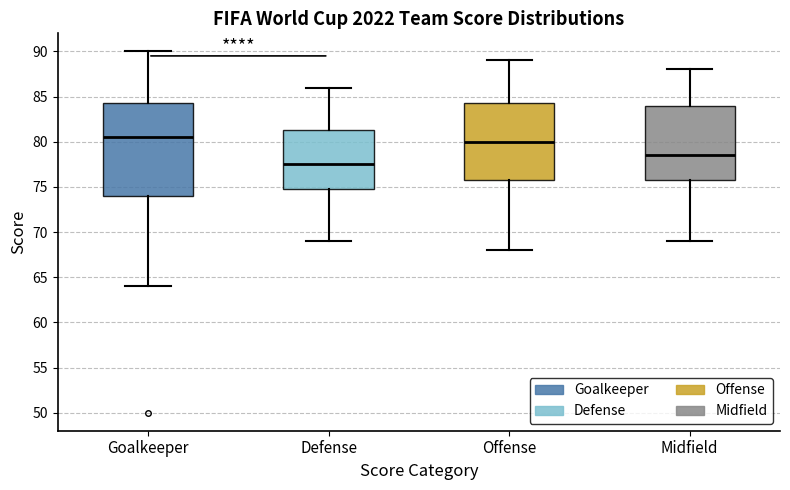

Reading left to right, transcribe this box plot: for each box, give where its median line is, the range the box spans, and where its two whiskers end, as read against the y-axis. The values are not printed on the chart, so give them approximately, as read against the axis.

Goalkeeper: median 80.5, box 74.0 to 84.5, whiskers 64.0 to 90.0
Defense: median 77.5, box 75.0 to 81.5, whiskers 69.0 to 86.0
Offense: median 80.0, box 76.0 to 84.5, whiskers 68.0 to 89.0
Midfield: median 78.5, box 76.0 to 84.0, whiskers 69.0 to 88.0